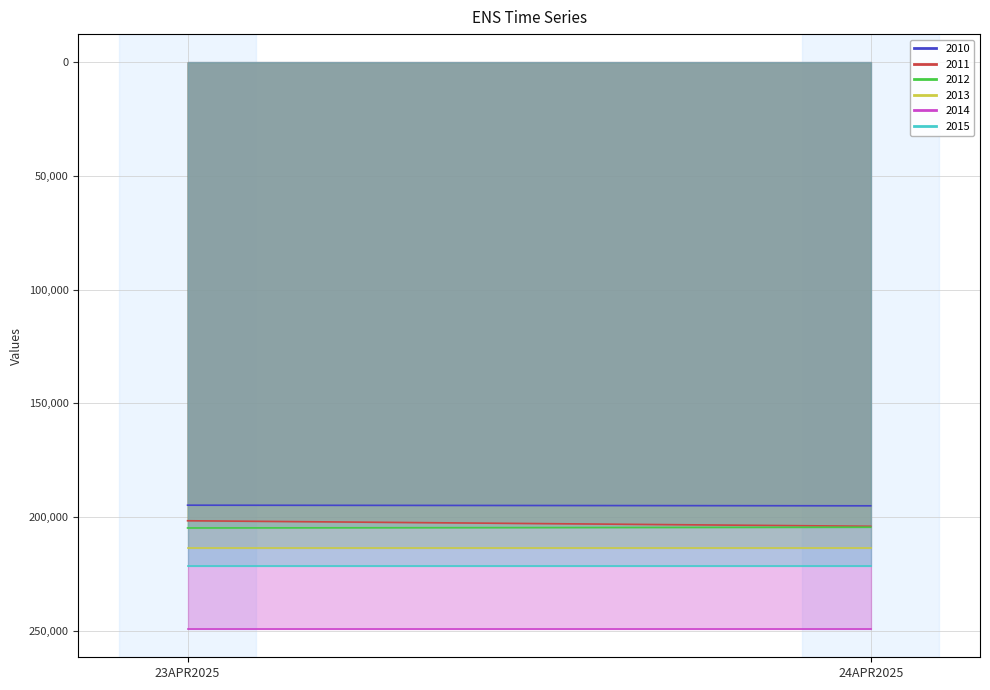

True or false: 2012 has a value of 326724 at 23APR2025.

False